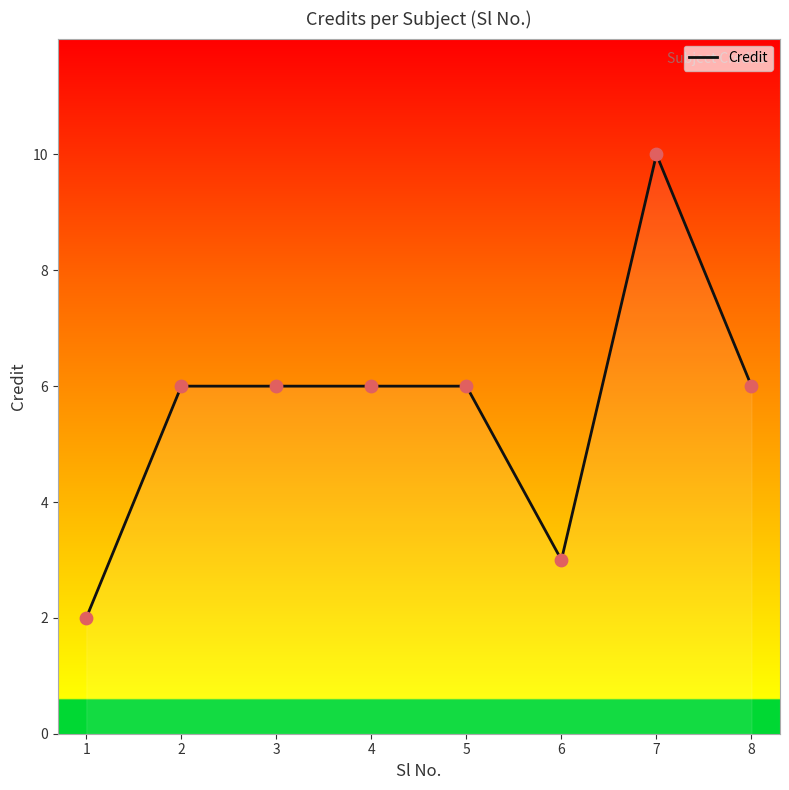

What is the ratio of the value at 2 to the value at 4?

1.0